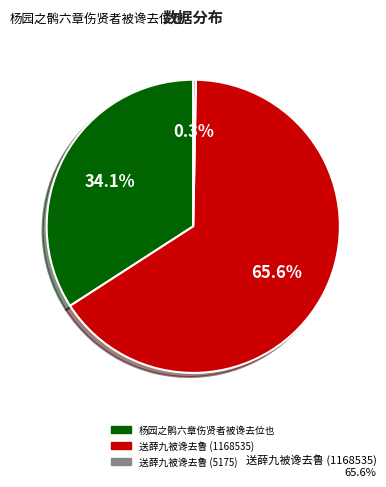

What is the total percentage of 杨园之鹘六章伤贤者被谗去位也 and 送薛九被谗去鲁 (1168535)?

99.7%